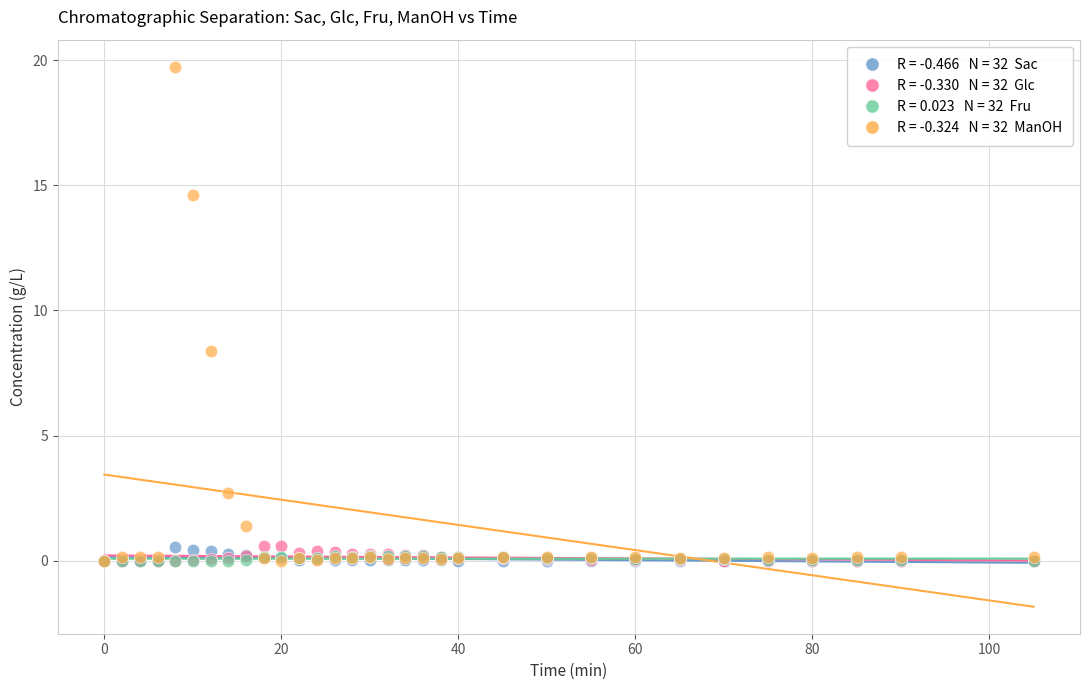

Across all series, what Y value is closest to 9?

8.4